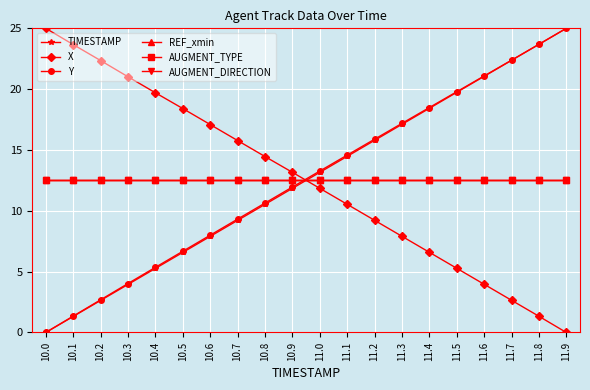

How many intersections are there between Y and REF_xmin?

1